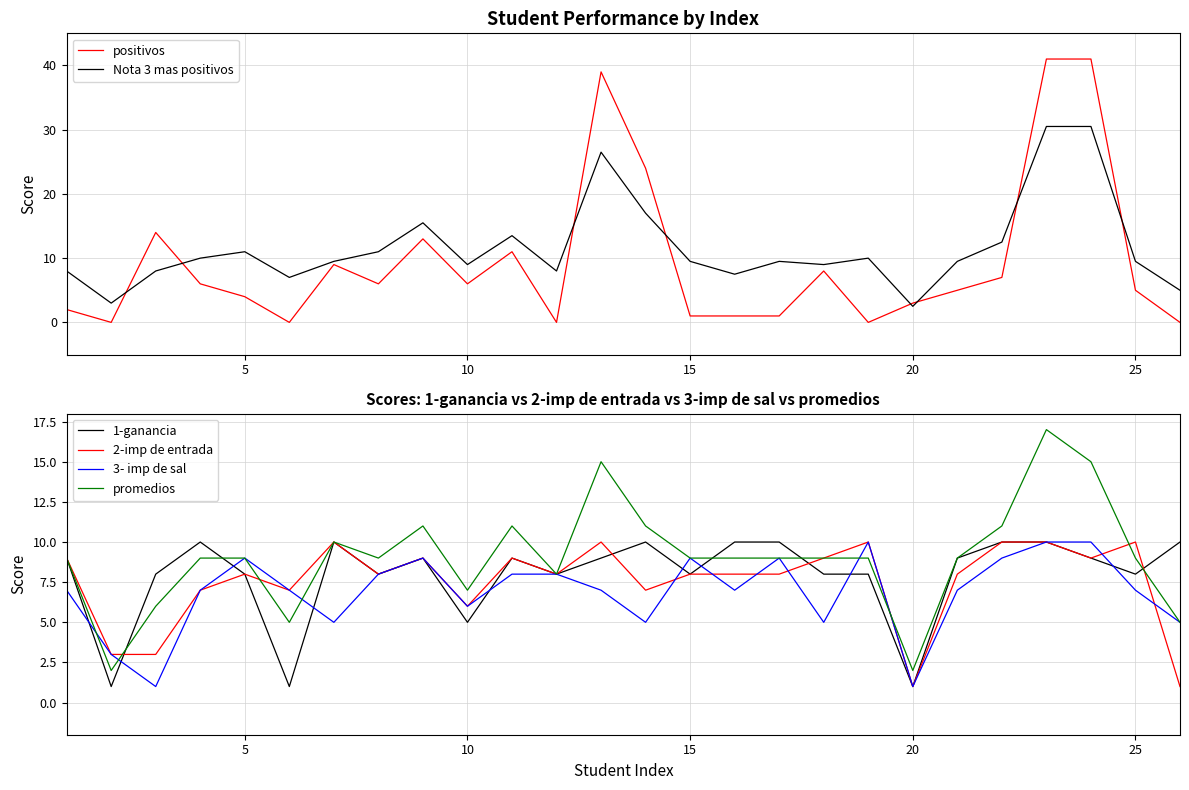

Which series ends up on top after the final intersection of Nota 3 mas positivos and positivos?

Nota 3 mas positivos